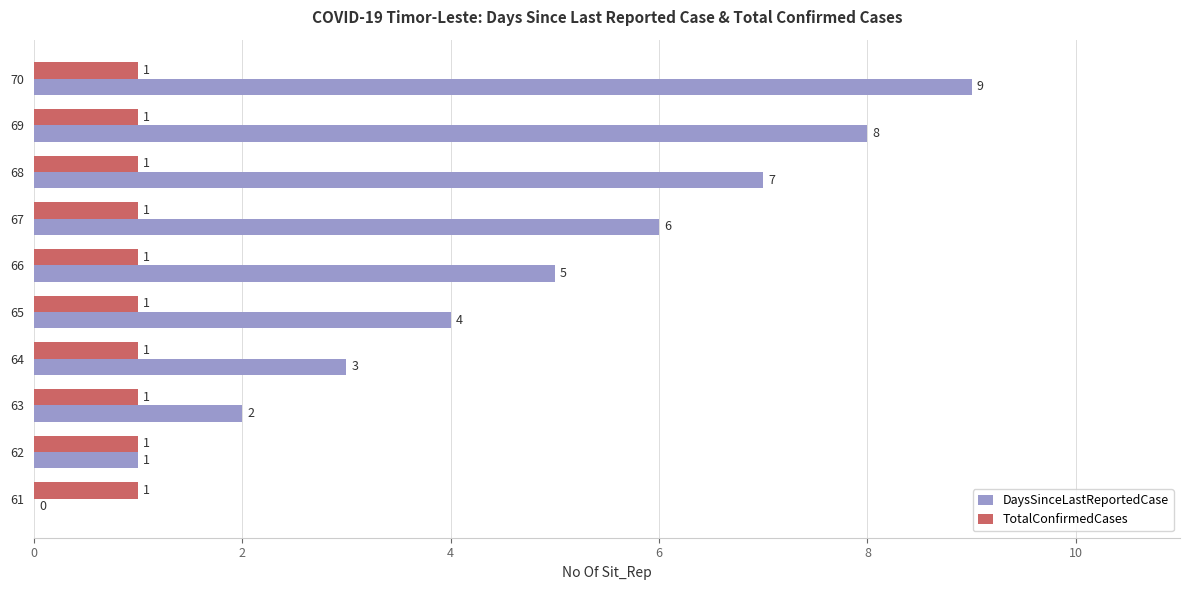

The DaysSinceLastReportedCase series shows -3 at 61. True or false?

False